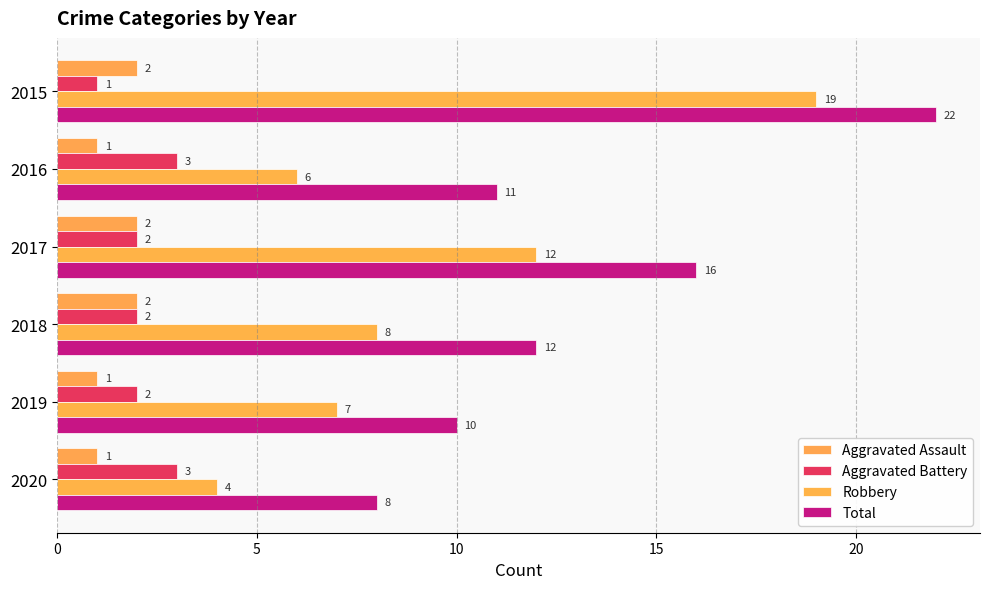

How many values in the Aggravated Assault series are below 2?

3